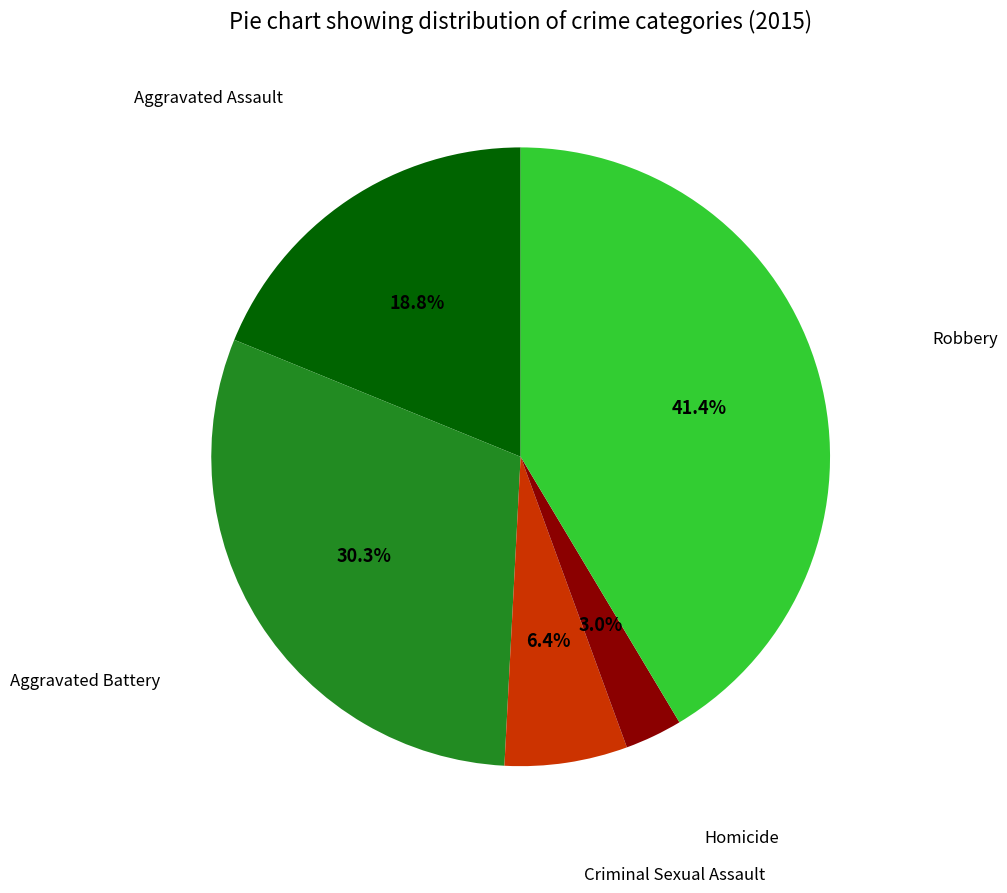

The Robbery slice represents 41% of the pie. True or false?

True